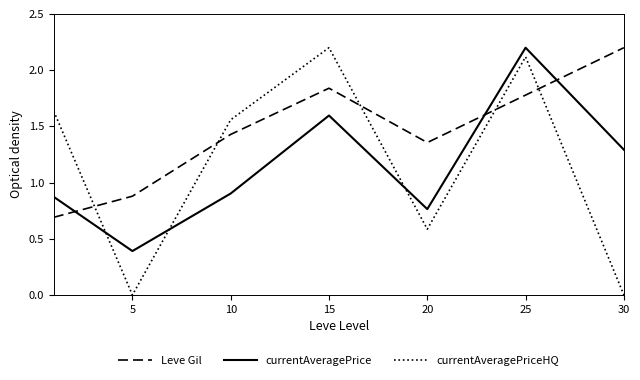

What are all the series names shown in the legend?

Leve Gil, currentAveragePrice, currentAveragePriceHQ